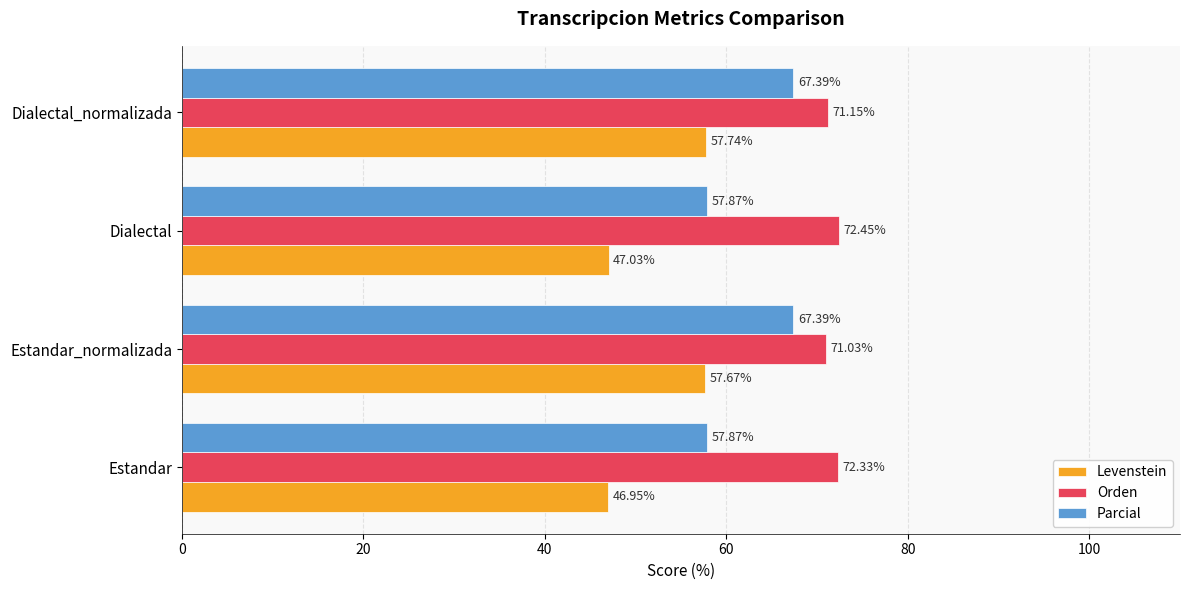

What is the maximum value for Orden?

72.4